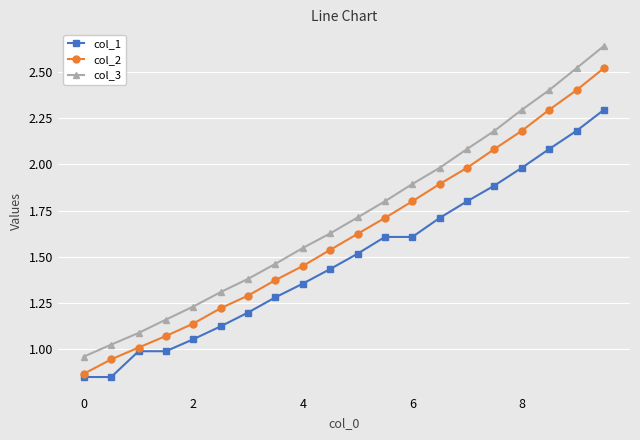

What are all the series names shown in the legend?

col_1, col_2, col_3